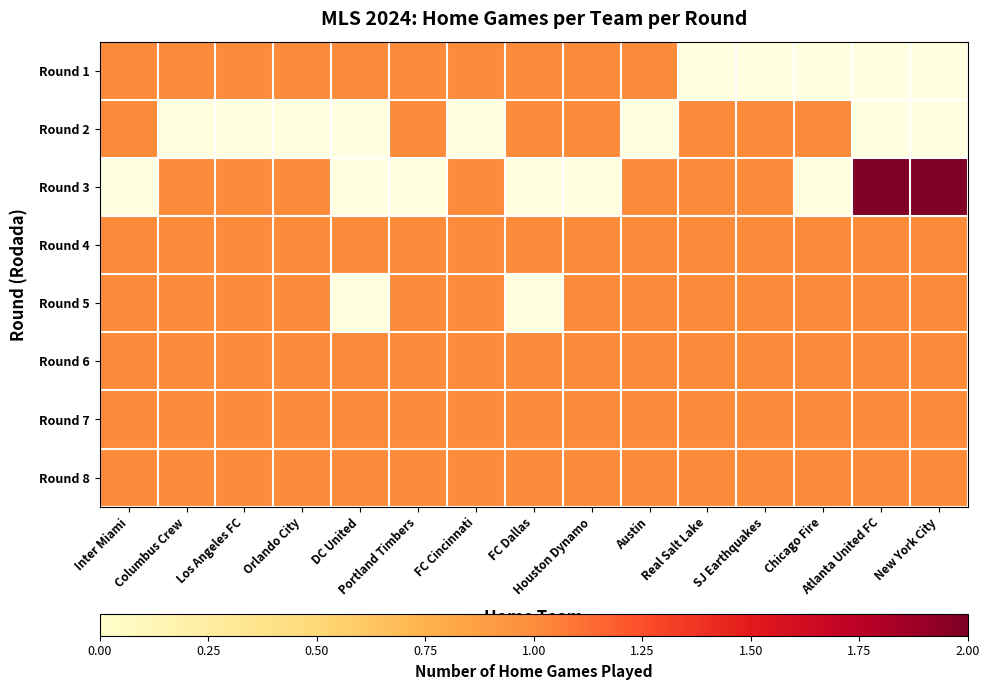

How many values in Round 1 are above zero?

10